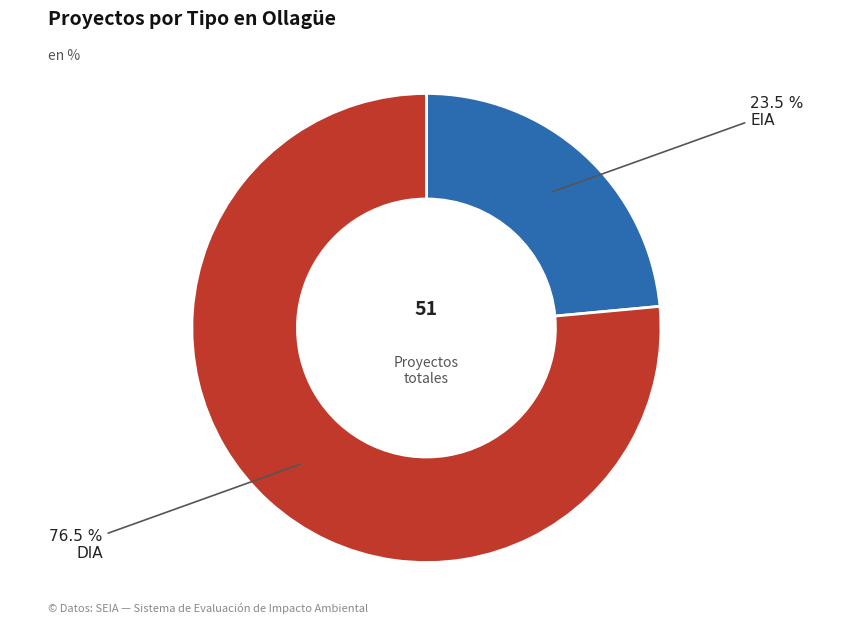

Does any single category account for the majority?

Yes